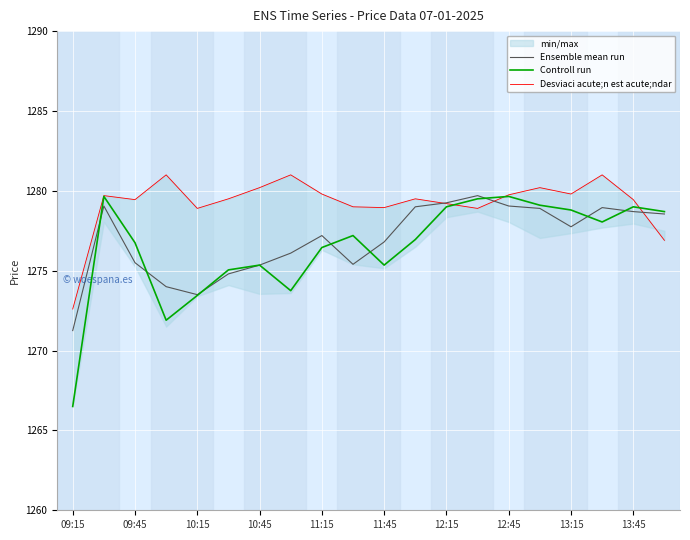

The value of Controll run at 09:45 is 1937.0. True or false?

False